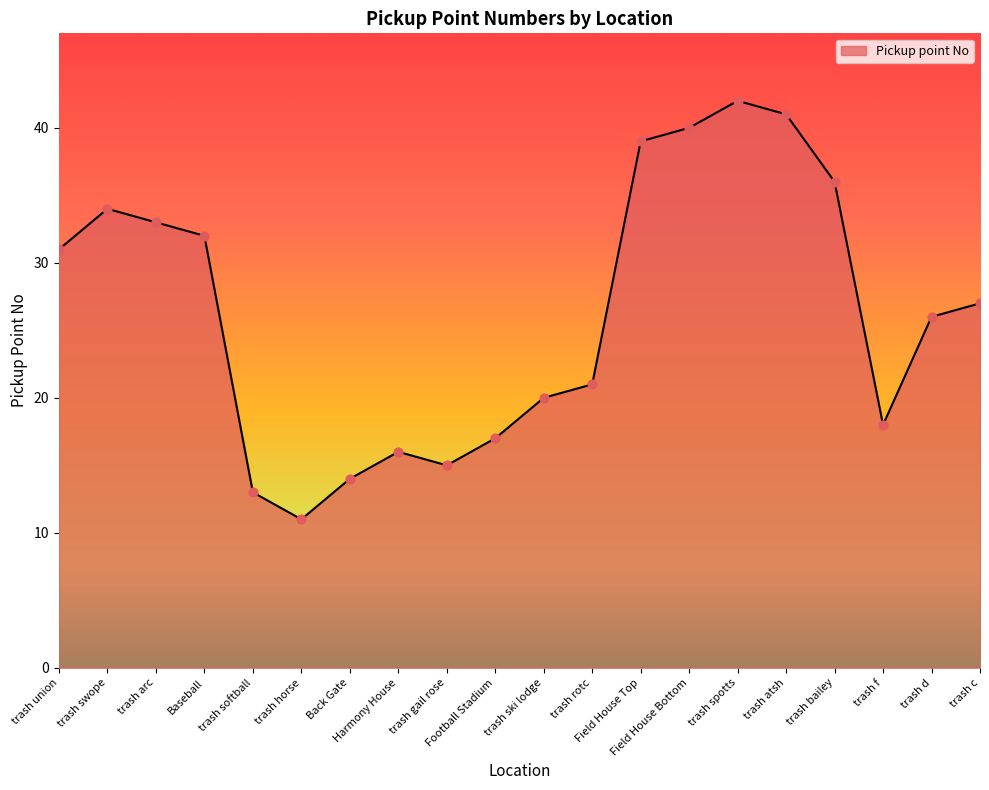

What is the ratio of the value at Baseball to the value at trash d?

1.2